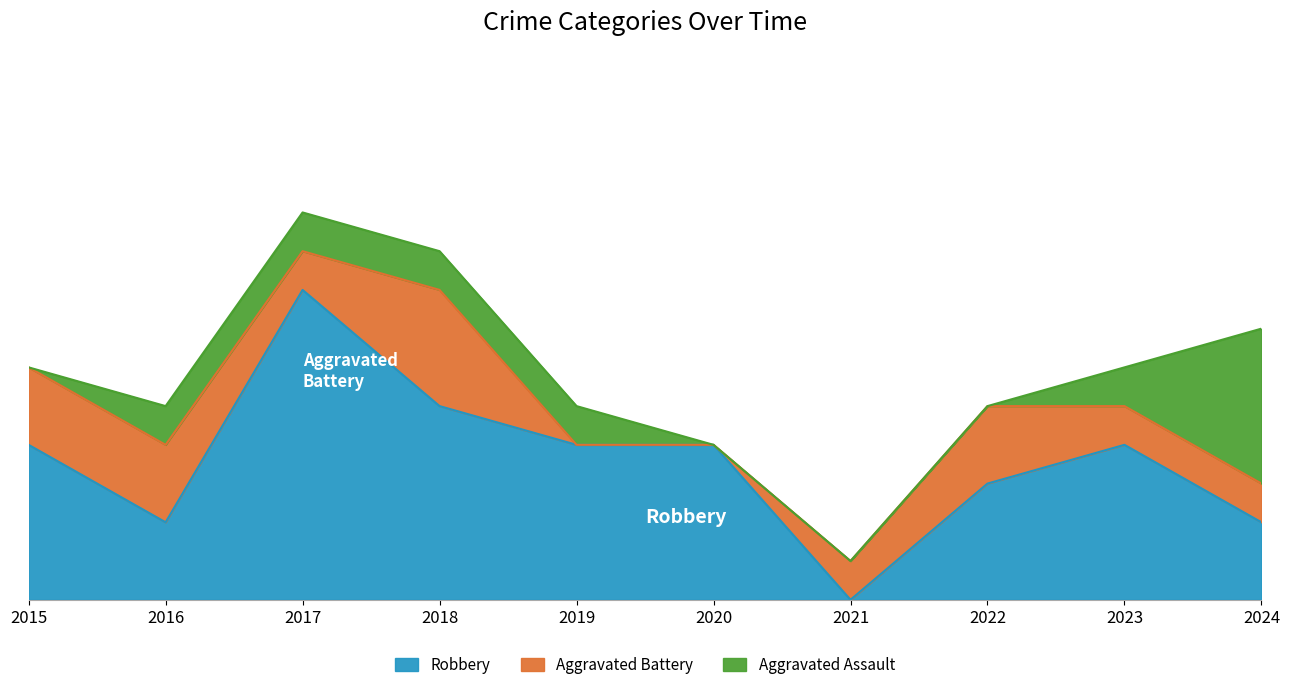

How many series are shown in this chart?

3